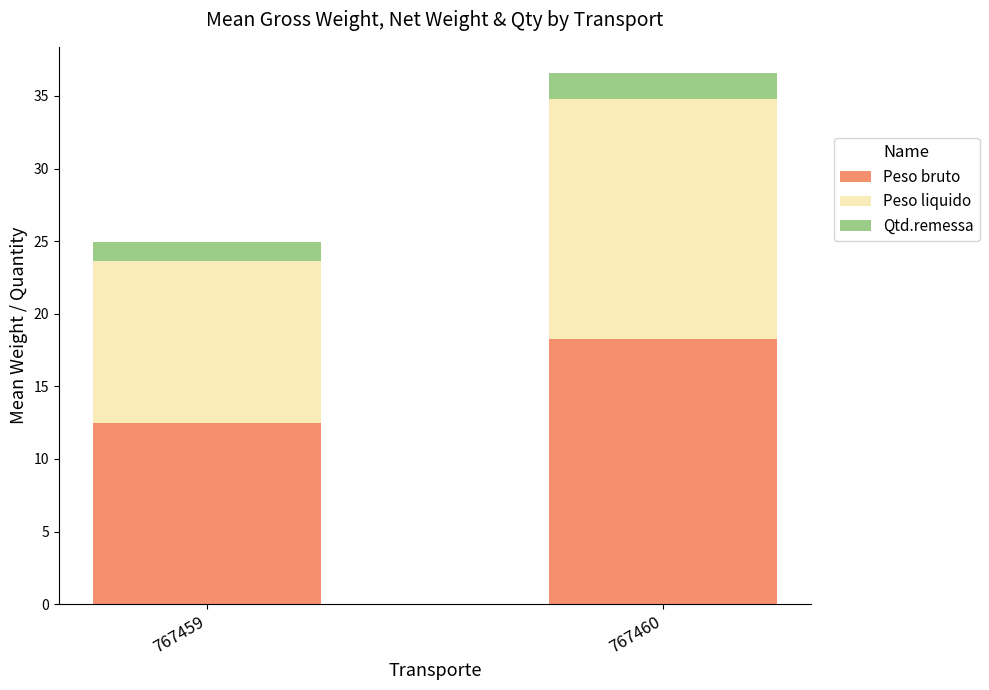

Reading left to right, what are the values for Peso bruto?

767459=12.5	767460=18.2